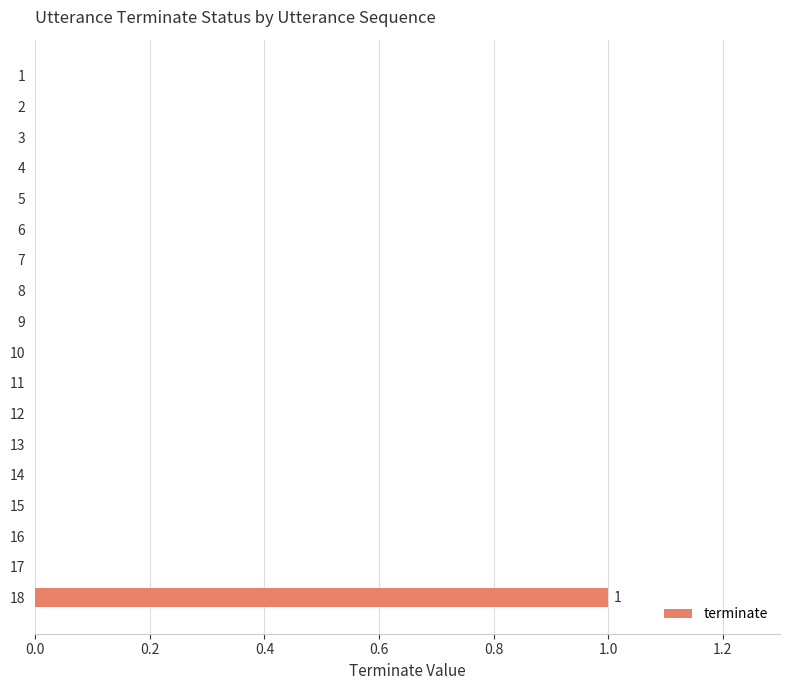

Which category has the highest value across all series?

18